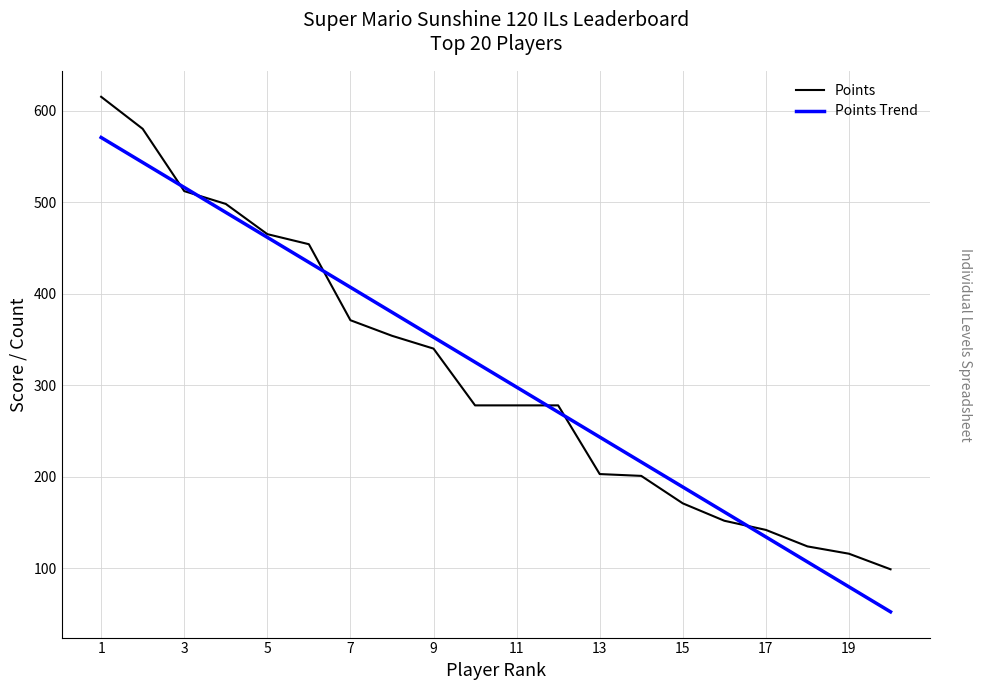

The value of Points at 11 is 278. True or false?

True